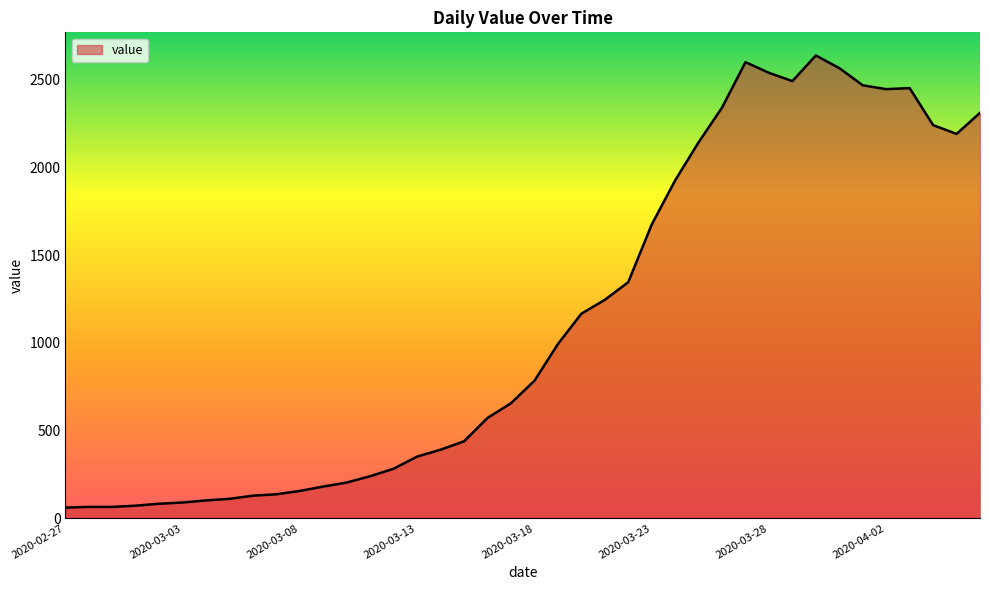

How many lines are shown in the chart?

1